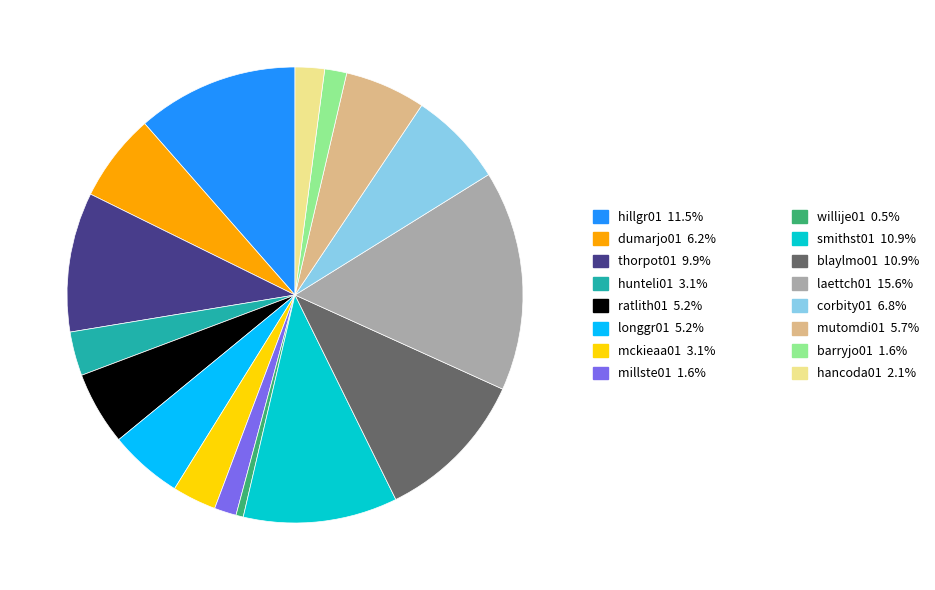

Is there any slice that represents more than half of the pie?

No